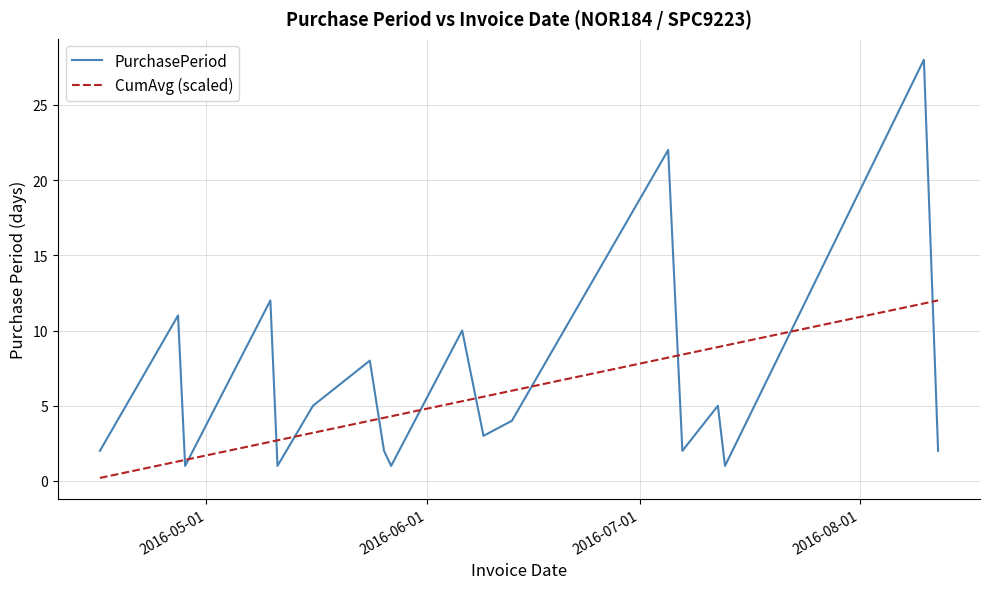

What is the maximum value for PurchasePeriod?

28.0